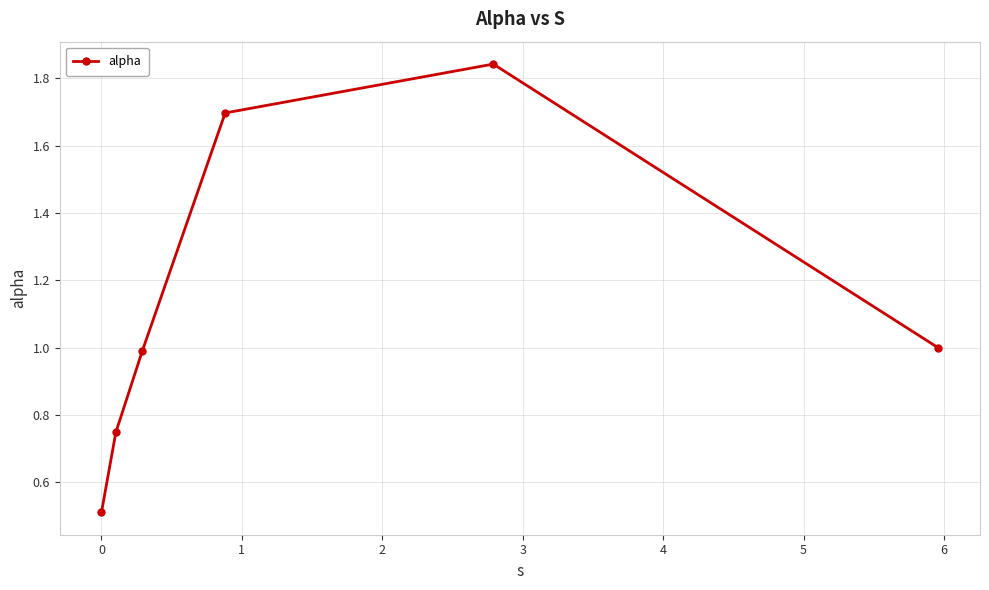

What is the sum of all values?

6.8